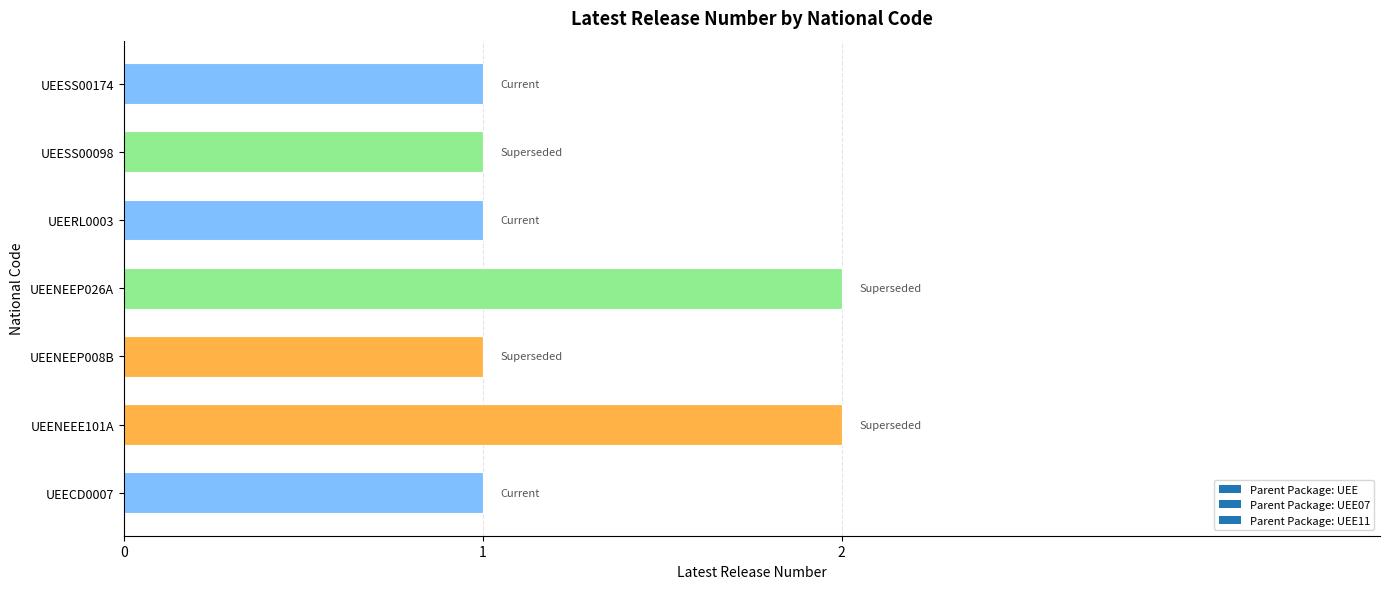

How many categories are shown in the chart?

7